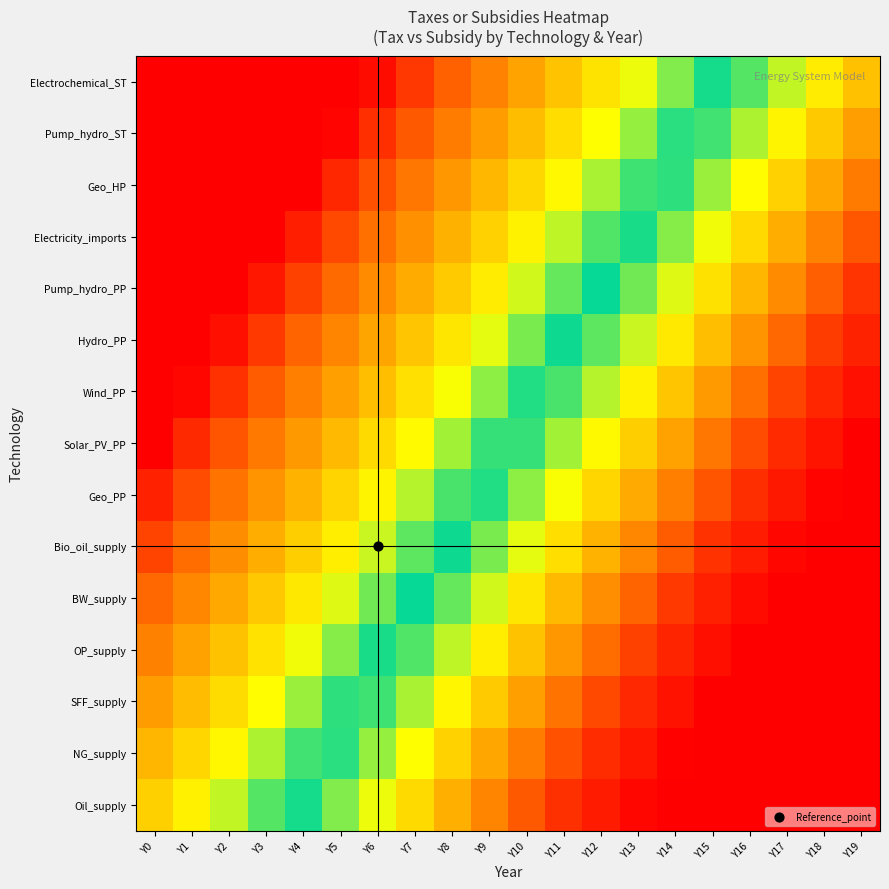

At how many categories does at least one series exceed 0?

20